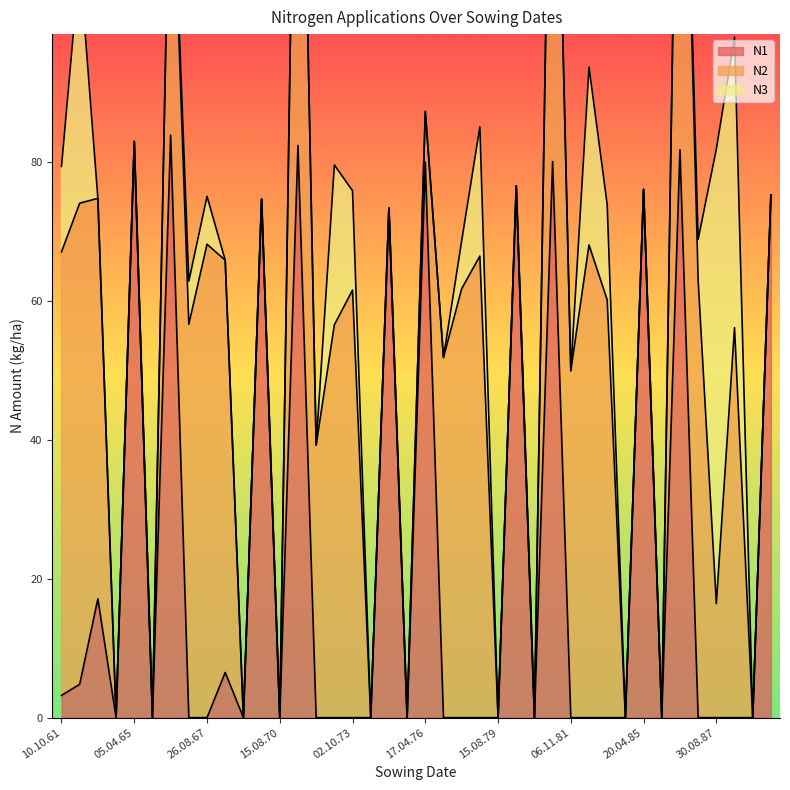

Which has a higher value, 24.04.75 or 03.10.78?

24.04.75